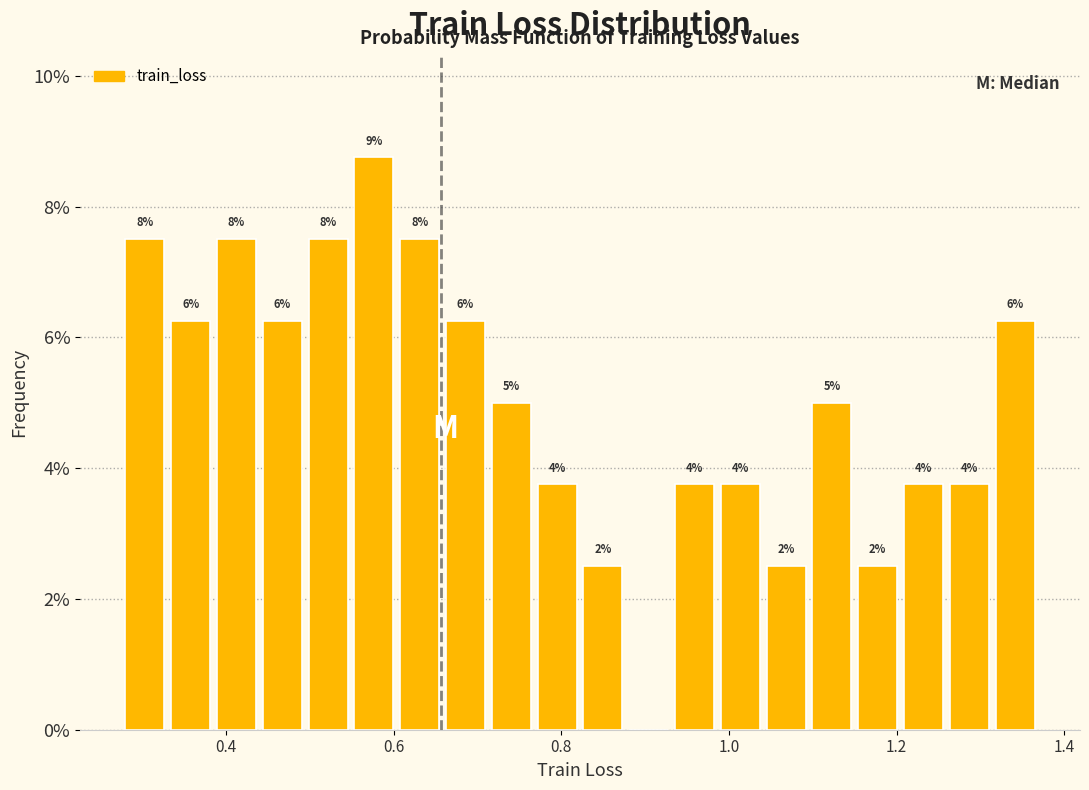

Around what value on the x-axis is the tallest bar? Give the approximate position of its centre, as read against the axis.

0.58